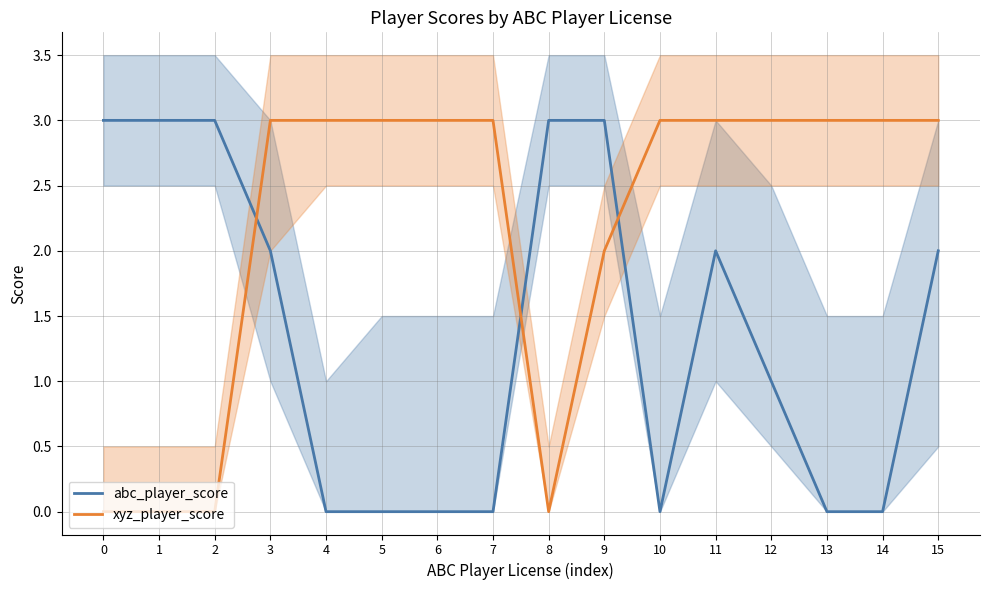

The value of xyz_player_score at 1 is 0. True or false?

True